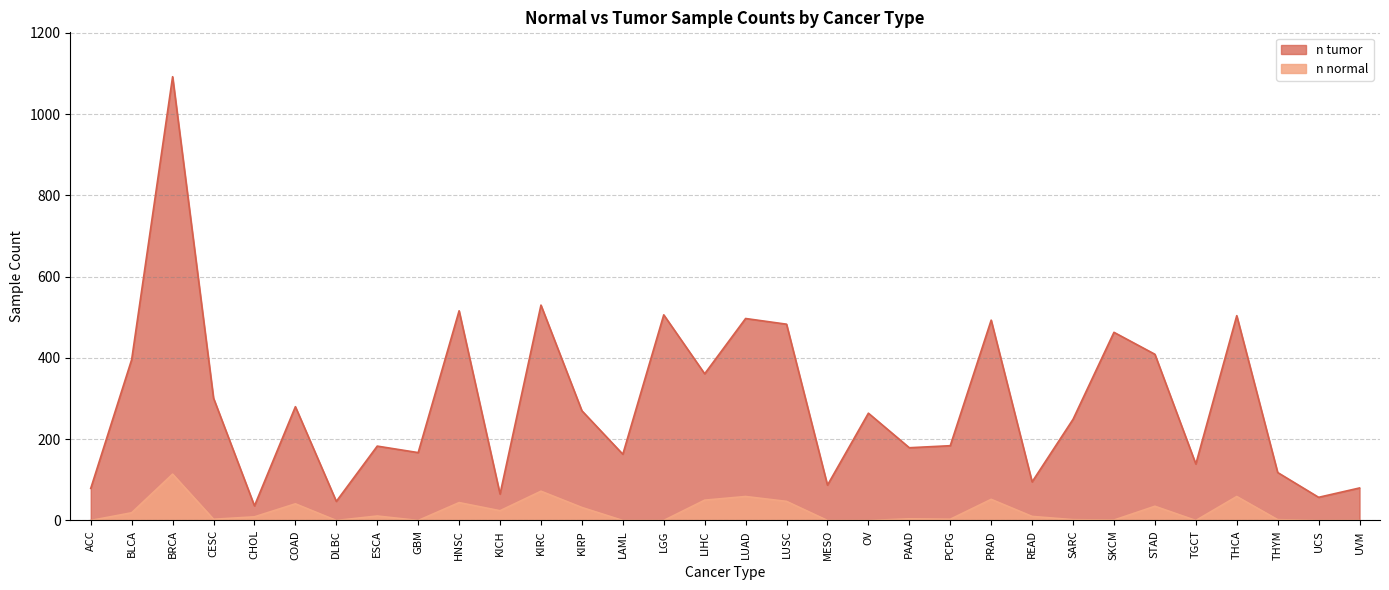

True or false: n normal and n tumor intersect in this chart.

False